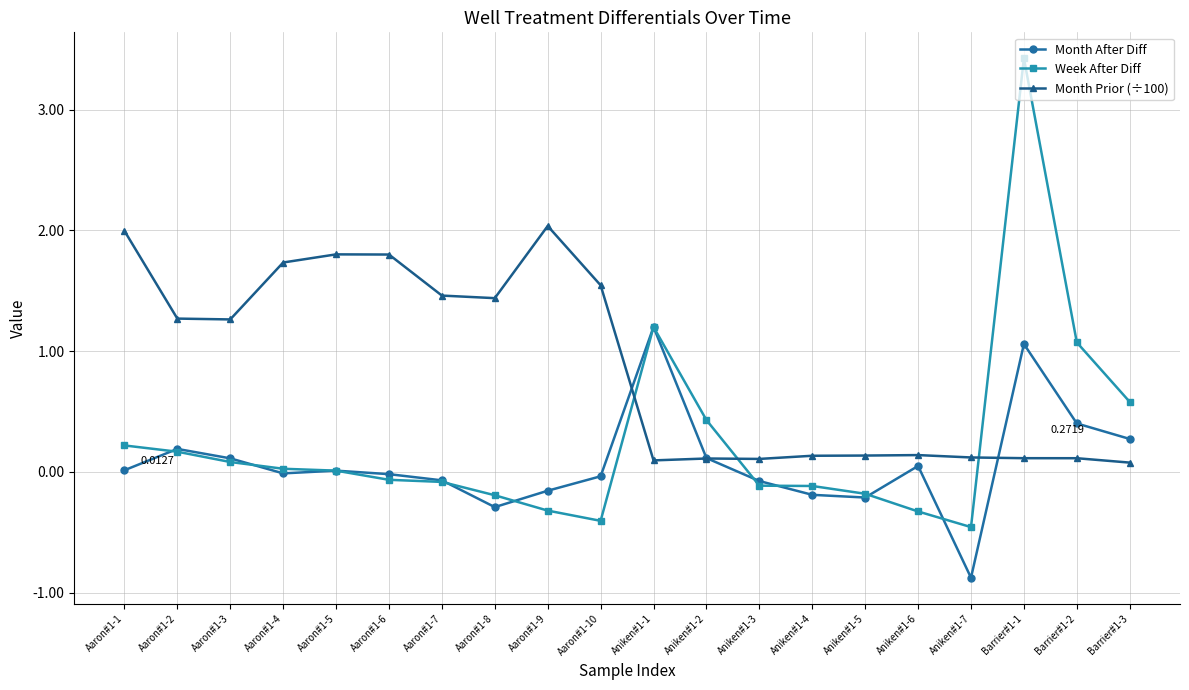

How many series are shown in this chart?

3